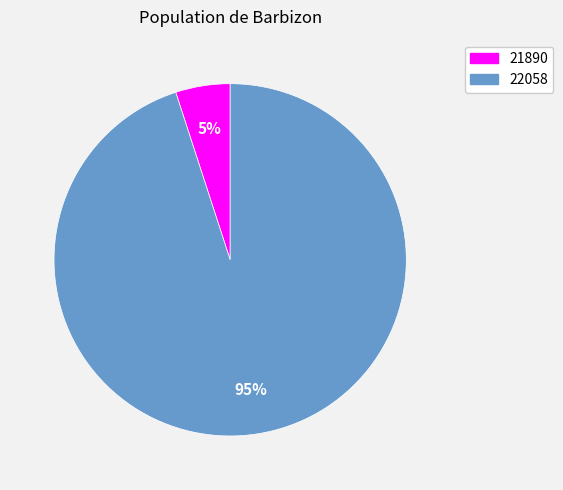

What is the ratio of the value at 22058 to the value at 21890?

19.0